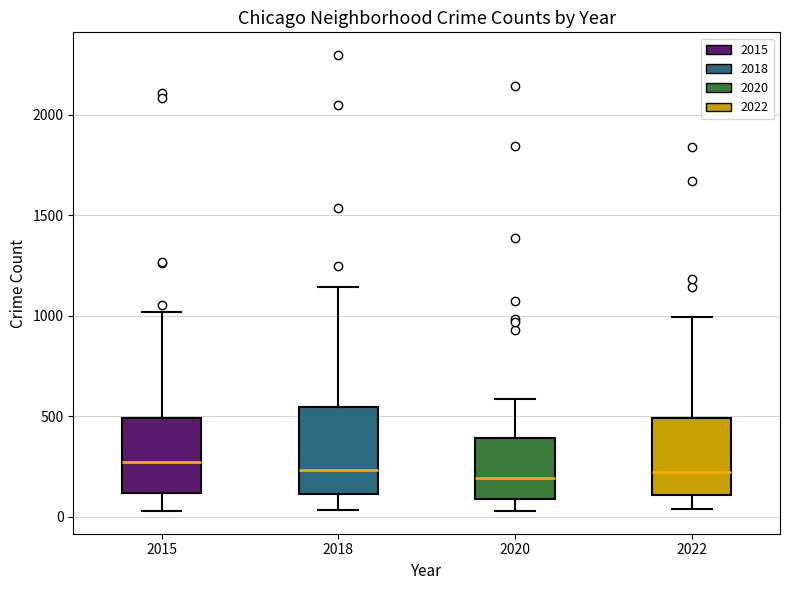

Where does the lower whisker of the box at x = 2022 end on the y-axis? The values are not printed on the chart, so give them approximately, as read against the axis.

50